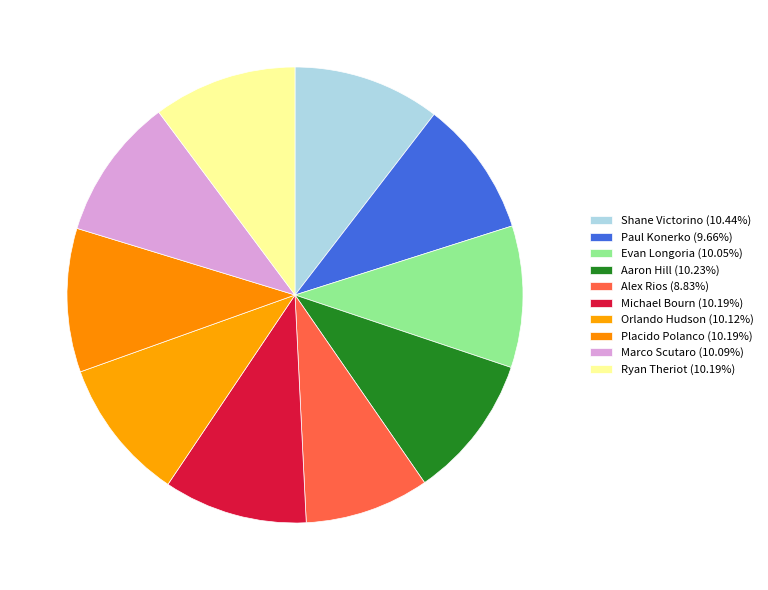

Rank the categories by value from highest to lowest.

Shane Victorino, Aaron Hill, Michael Bourn, Placido Polanco, Ryan Theriot, Orlando Hudson, Marco Scutaro, Evan Longoria, Paul Konerko, Alex Rios